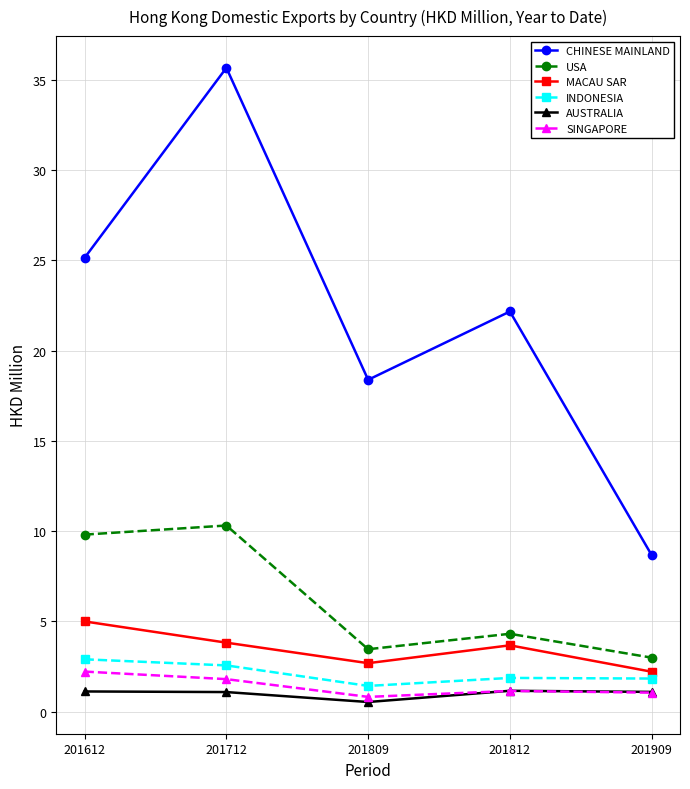

What are all the series names shown in the legend?

CHINESE MAINLAND, USA, MACAU SAR, INDONESIA, AUSTRALIA, SINGAPORE